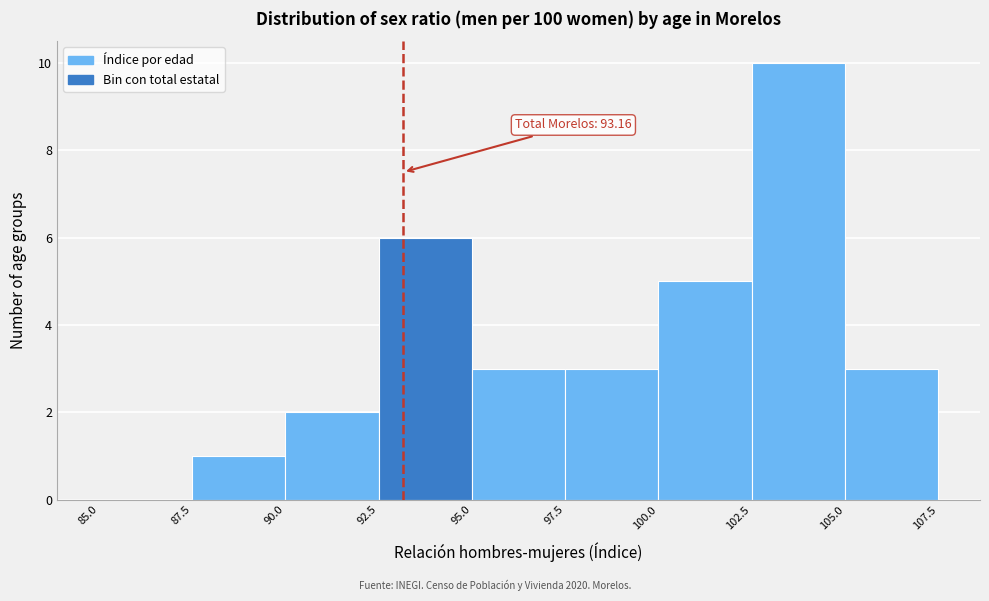

Over which range of the x-axis is the bar tallest?

102.5 to 105.0